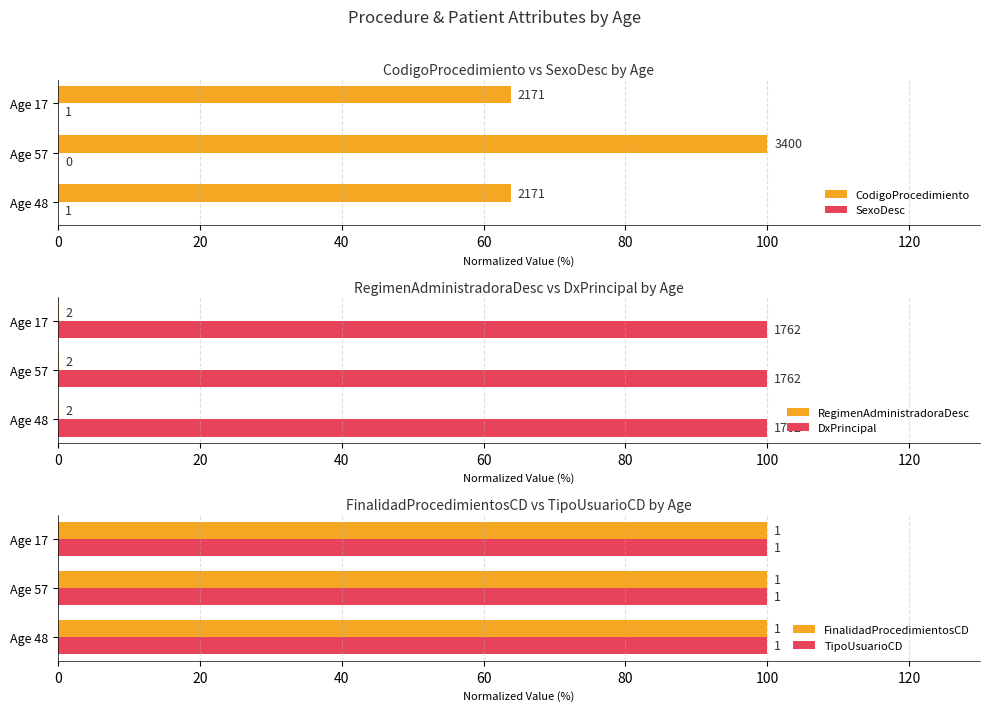

The DxPrincipal series shows 0.1 at 20. True or false?

False